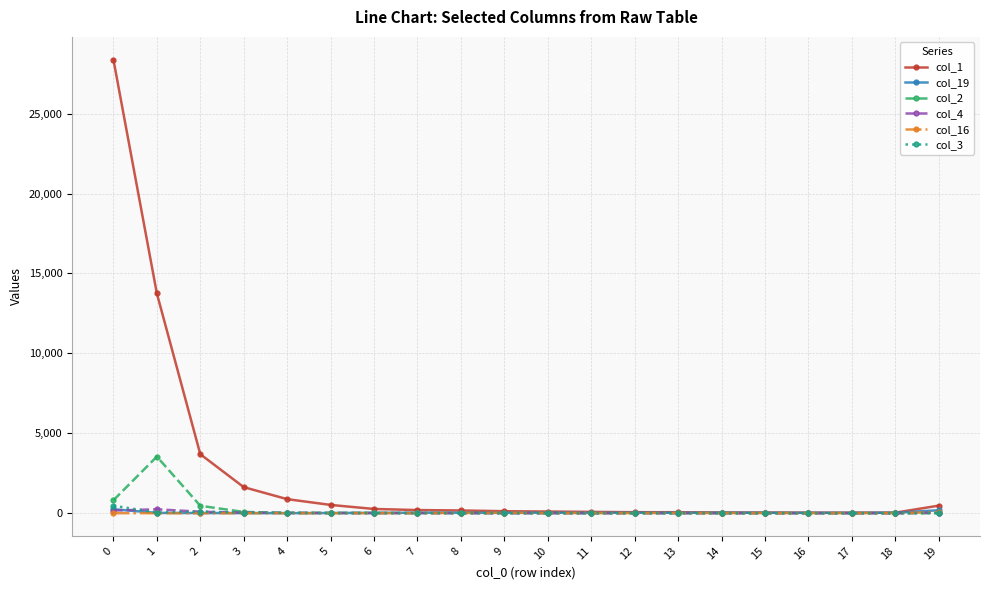

How many lines are shown in the chart?

6